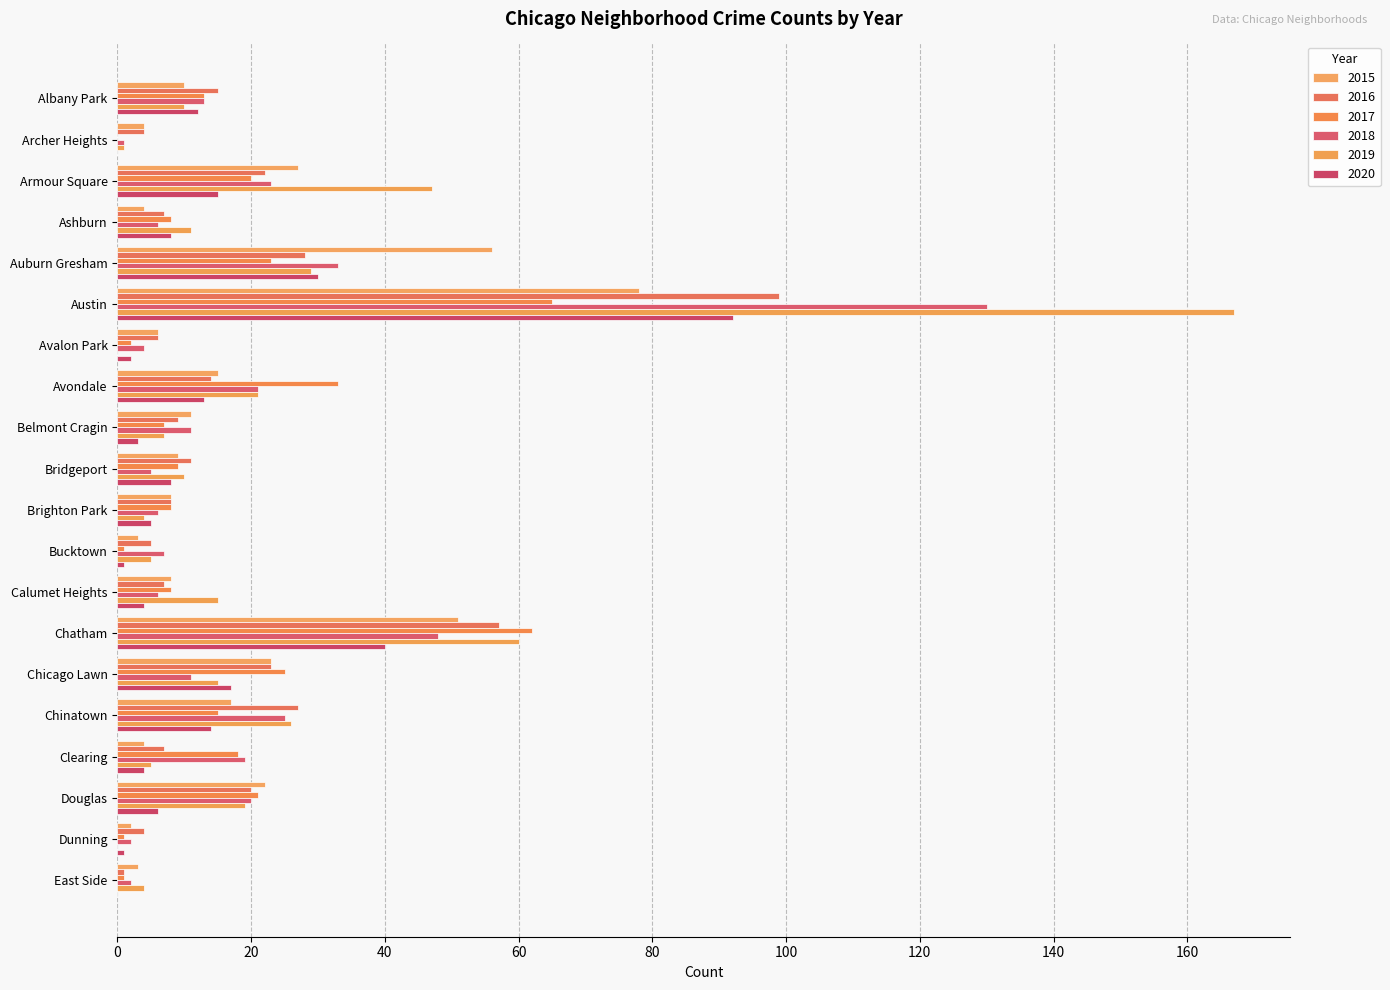

Which series has the largest total across all categories?

2019